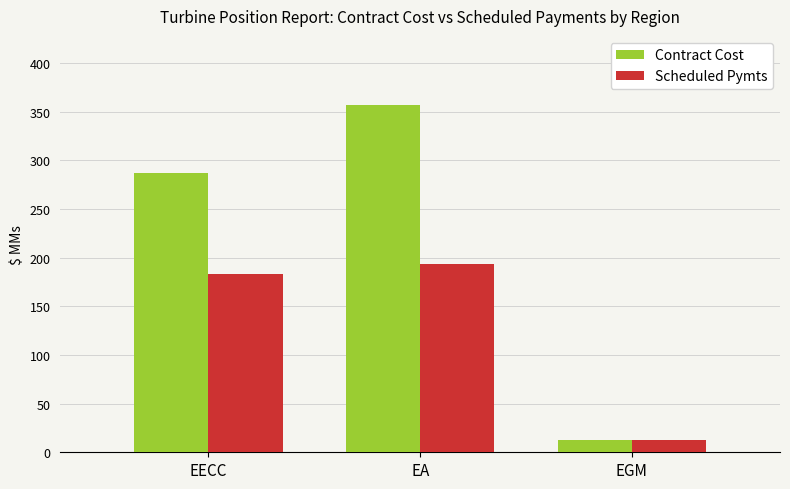

What are all the series names shown in the legend?

Contract Cost, Scheduled Pymts